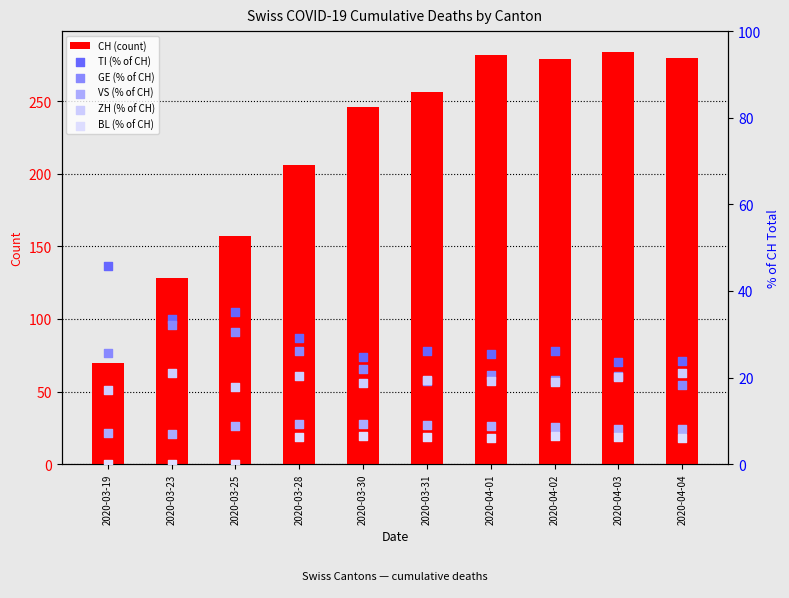

Which series has the largest total across all categories?

CH (count)